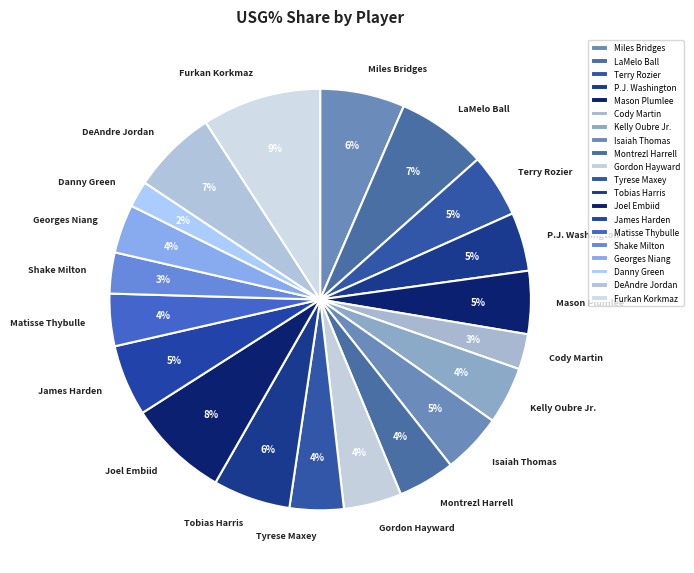

Does any single category account for the majority?

No